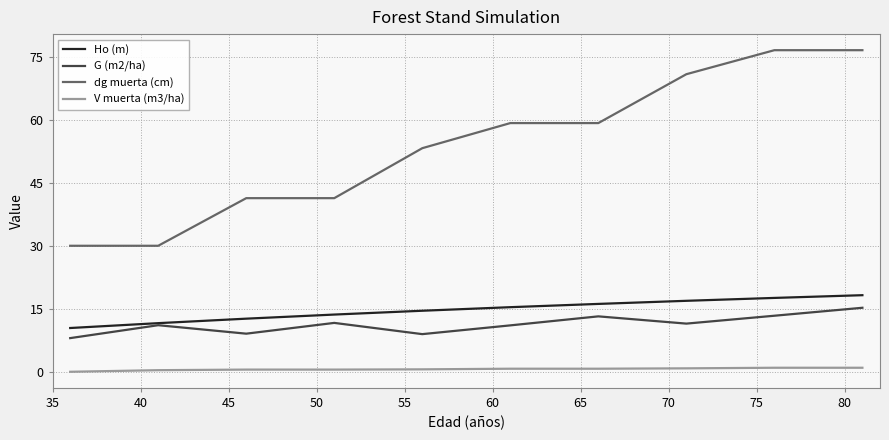

What is the maximum value shown in the chart?

76.7